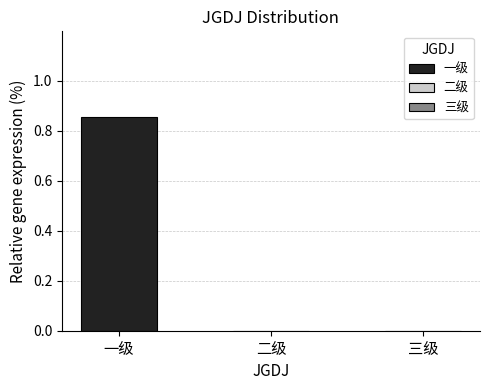

How many data points does each series have?

3